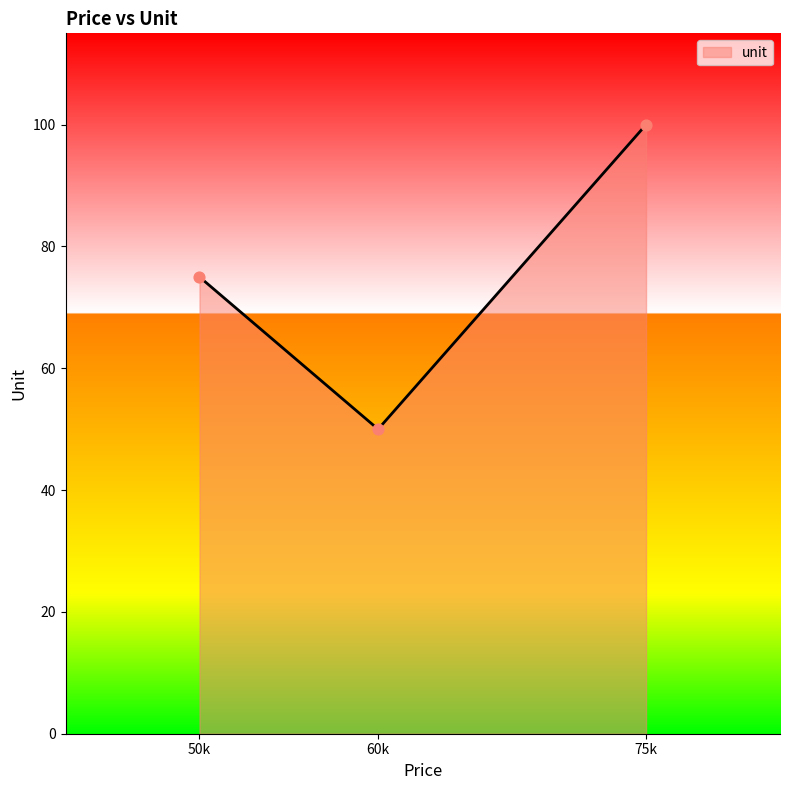

Between 75k and 50k, which is larger?

75k